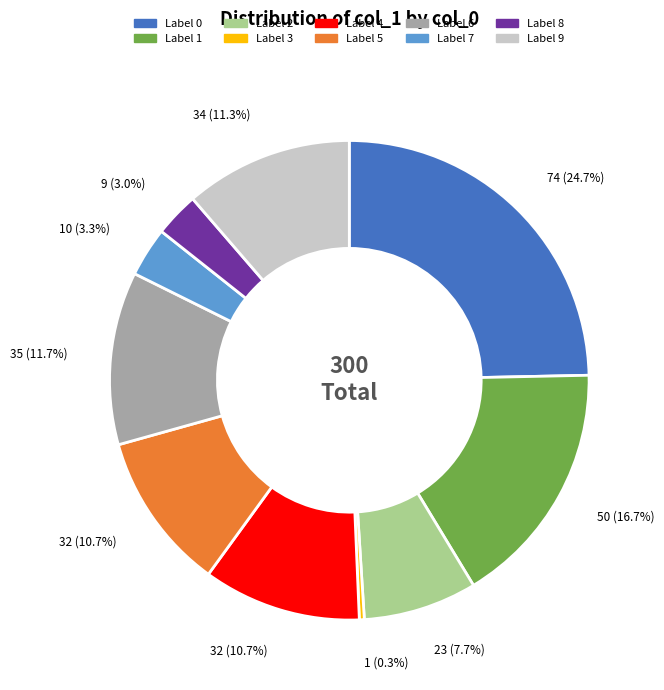

Is there a majority slice in this chart?

No